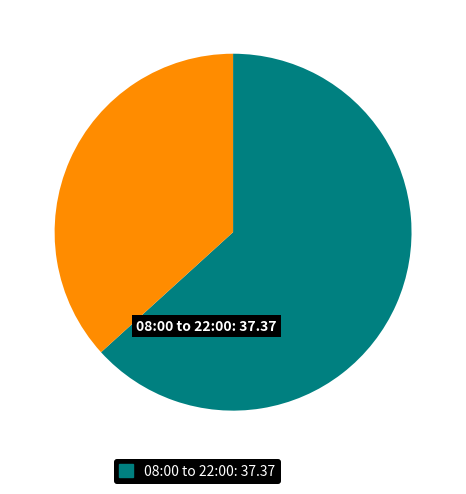

Does any single category account for the majority?

Yes